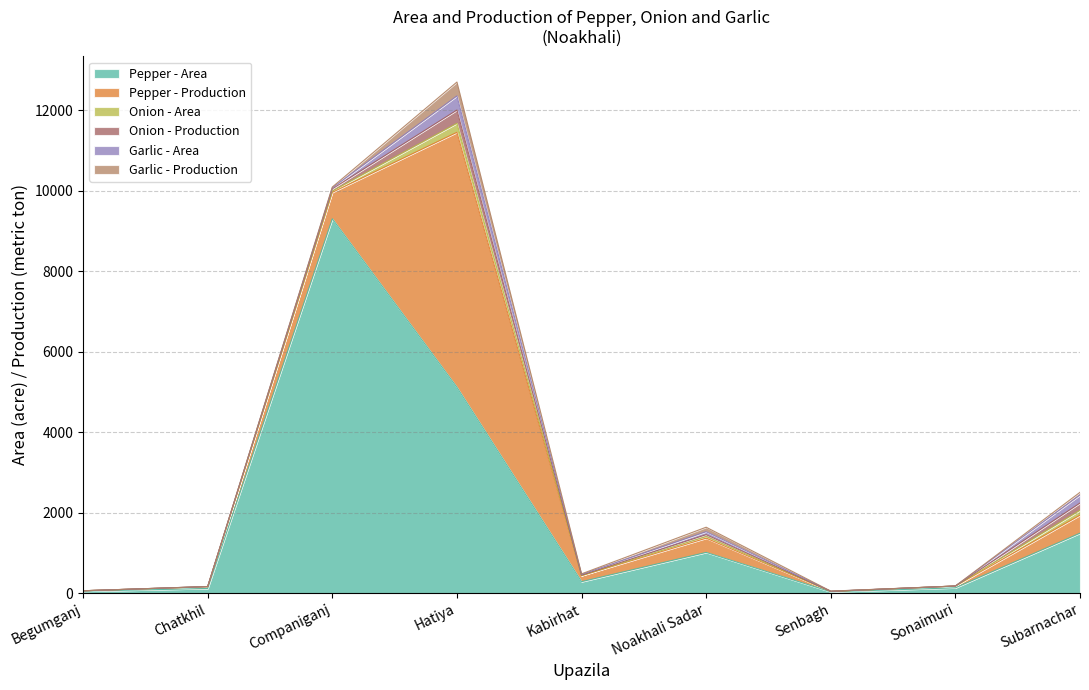

The Pepper - Production series shows 354.0 at Noakhali Sadar. True or false?

True